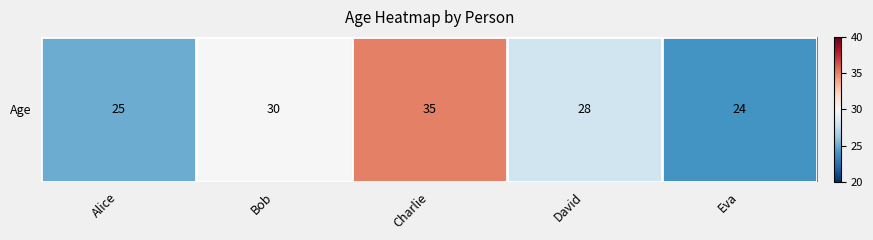

At which label is the value closest to 29?

Bob